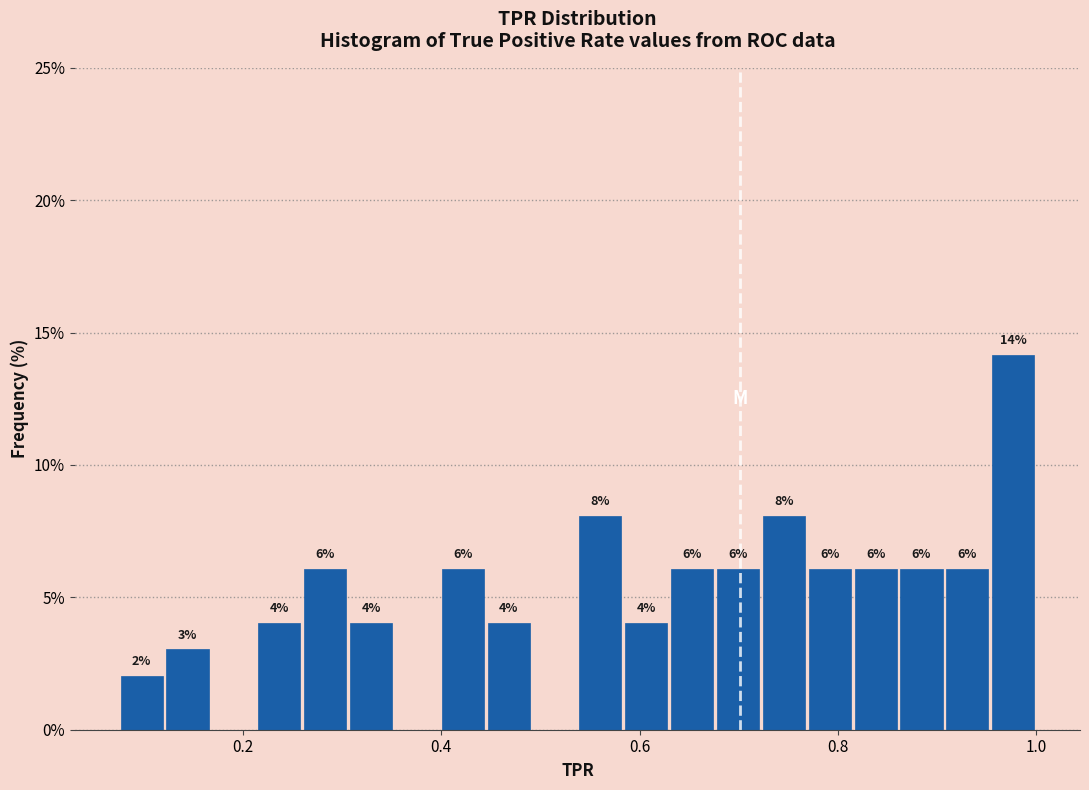

Read against the x-axis, roughly where is the centre of the tallest bar?

0.98